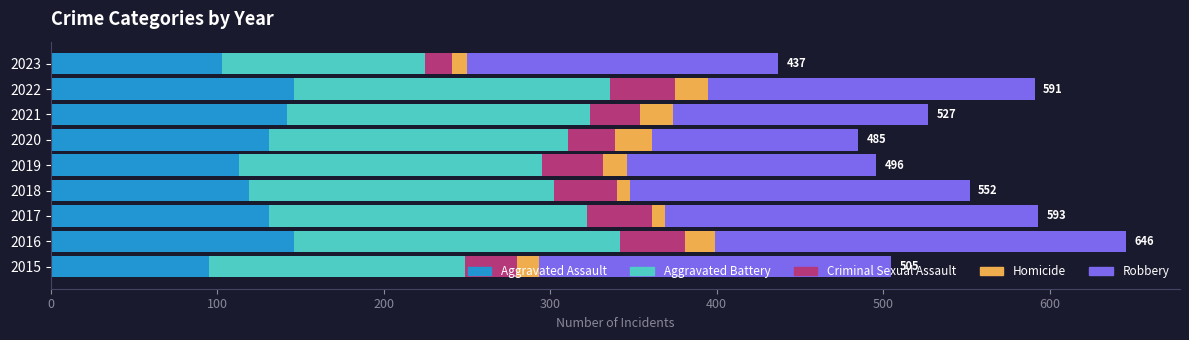

What is the total value across all series at 2020?

485